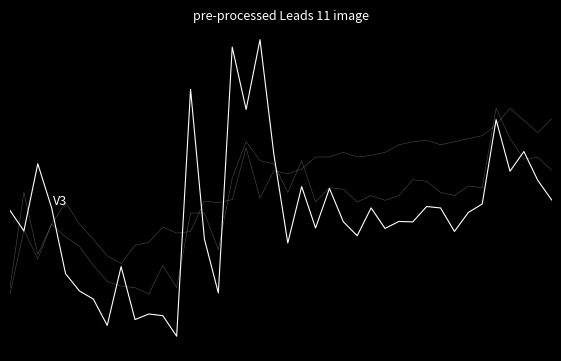

At which category is the sum across all series the highest?

35